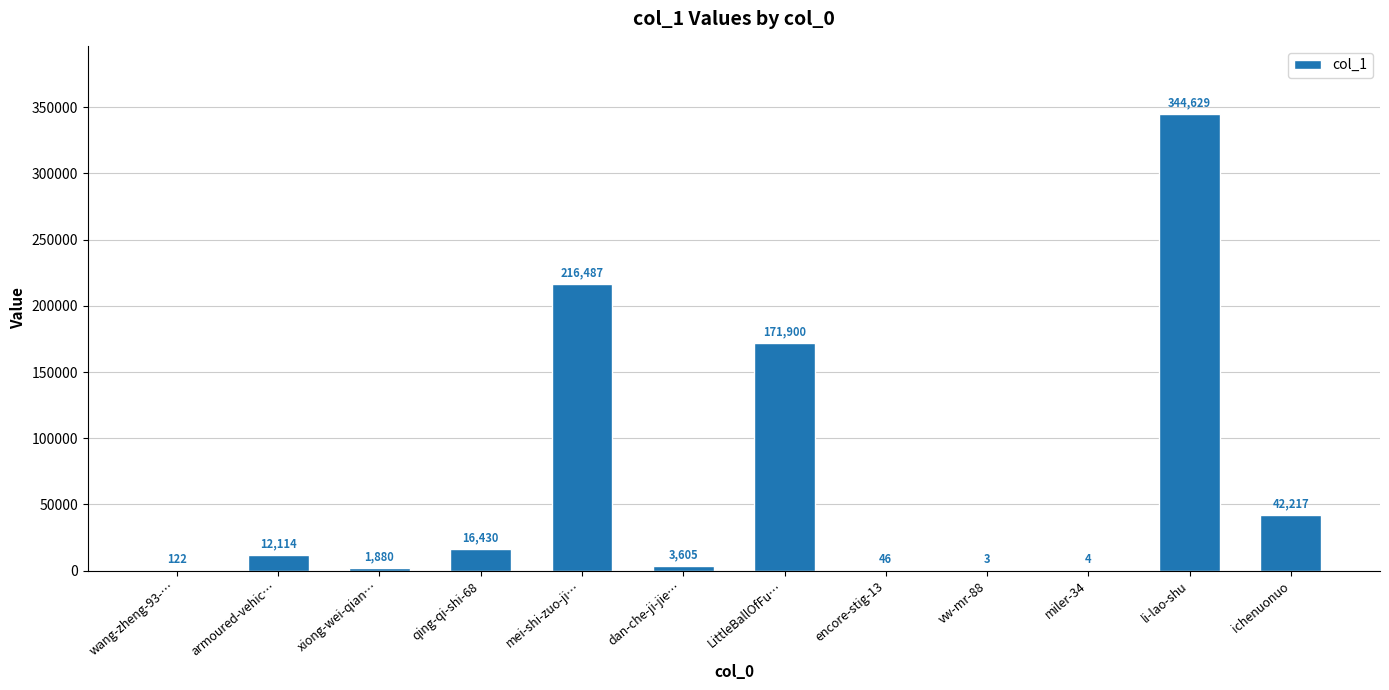

At which category does the chart reach its peak across all series?

li-lao-shu